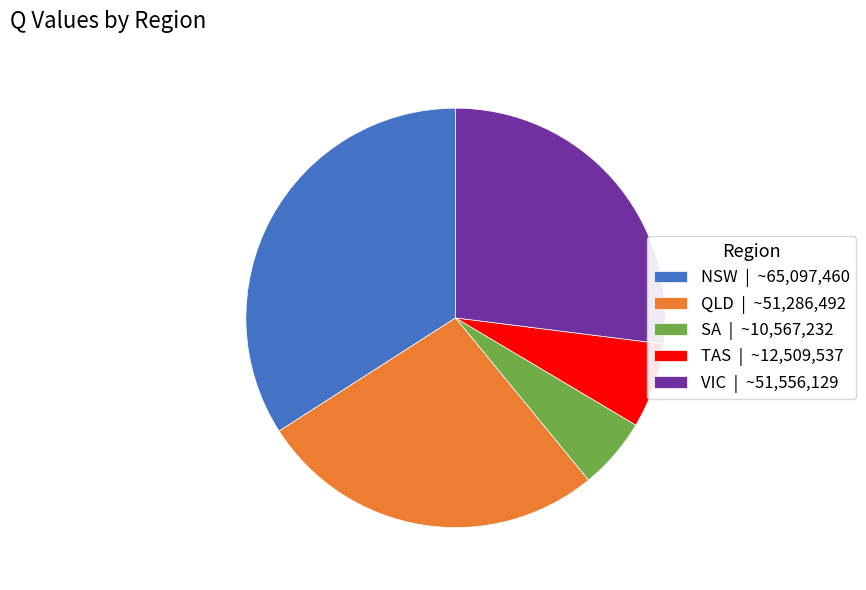

Do TAS | ~12,509,537 and VIC | ~51,556,129 together represent more than half of the pie?

No